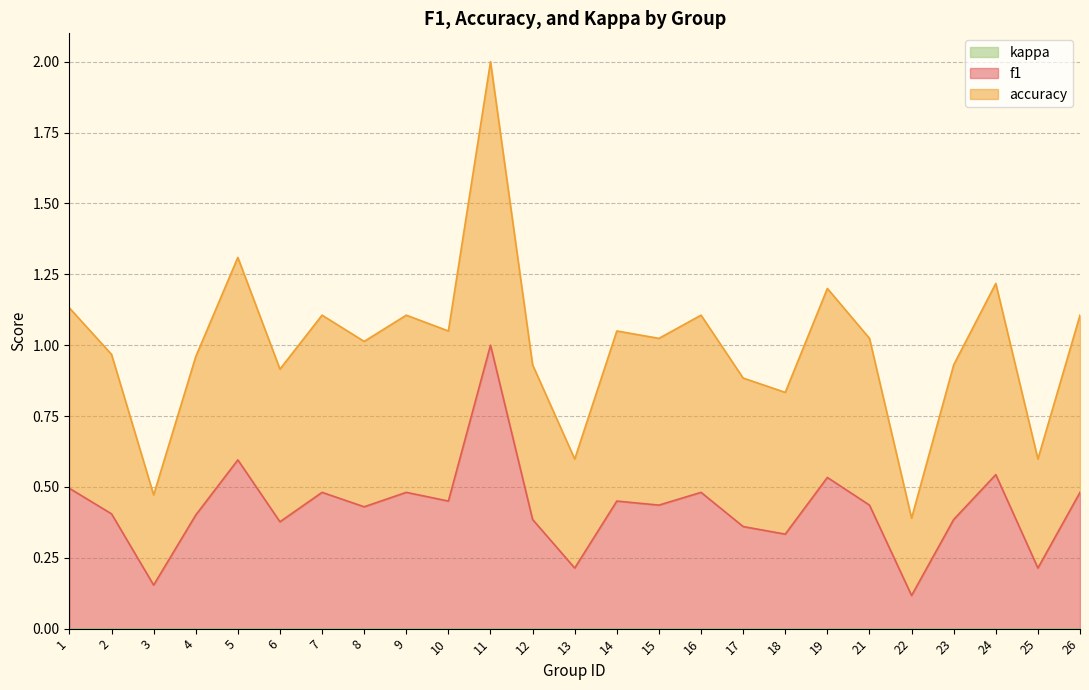

At which label does accuracy first exceed 1?

1